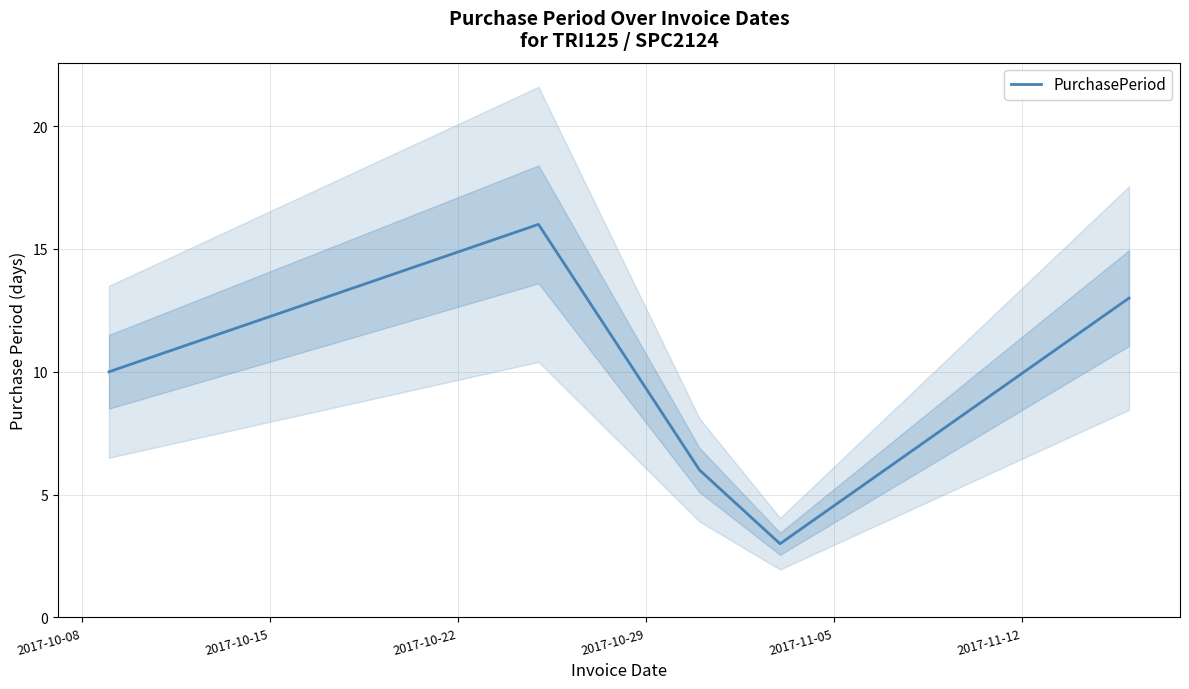

What is the minimum value shown in the chart?

3